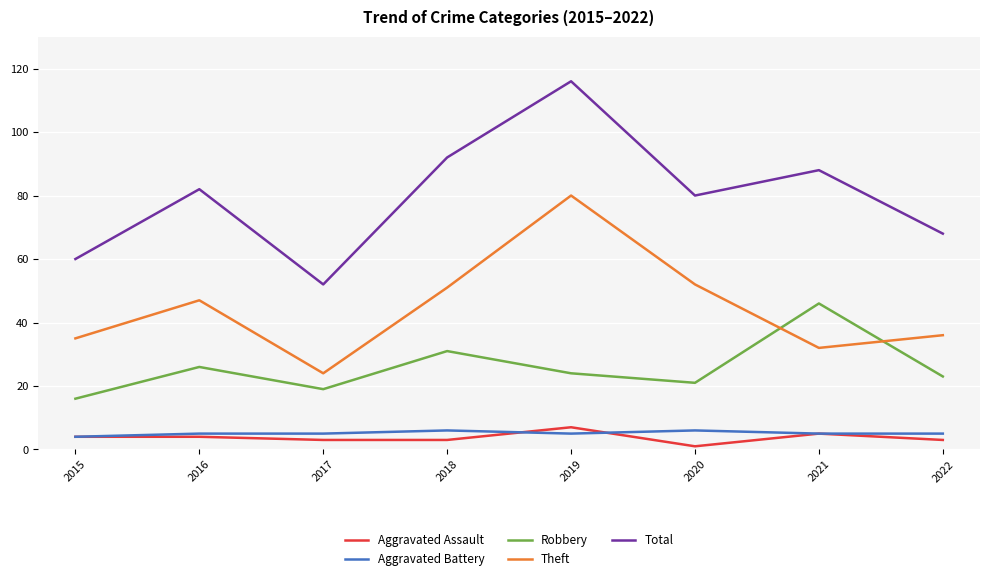

True or false: Total and Aggravated Battery cross at least once.

False